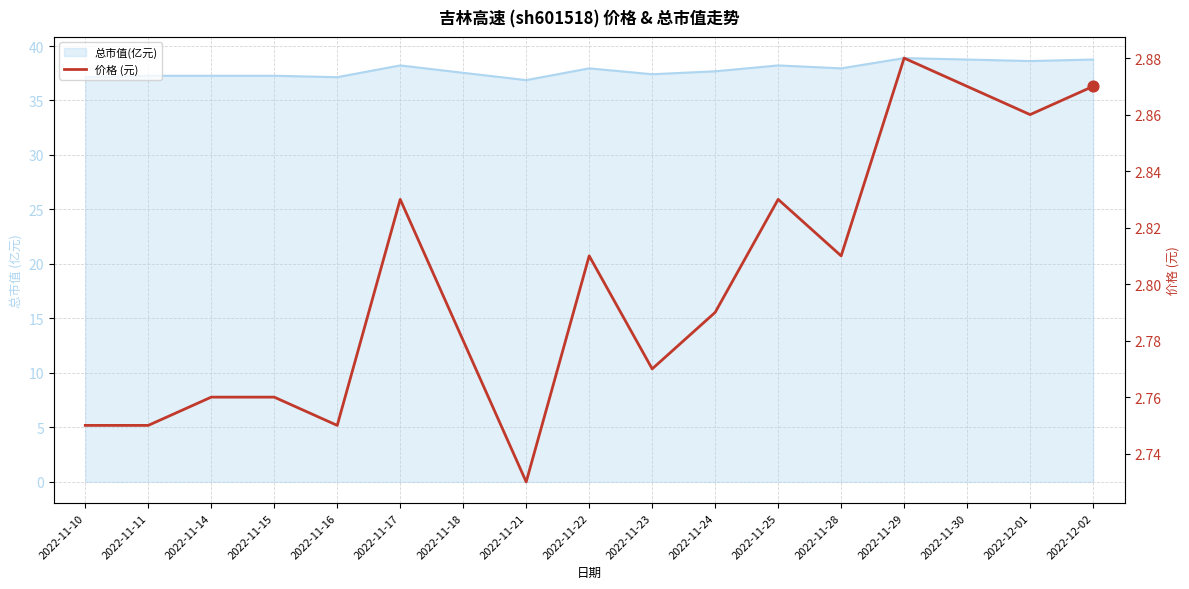

What is the ratio of the value at 2022-11-28 to the value at 2022-11-10?

1.0